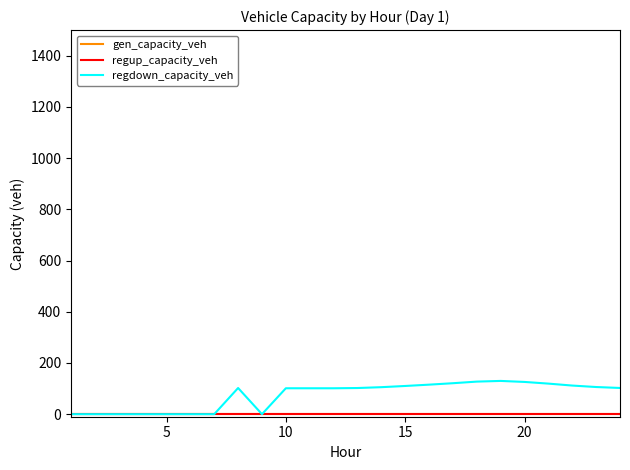

Is this an area chart (filled region under the line)?

No